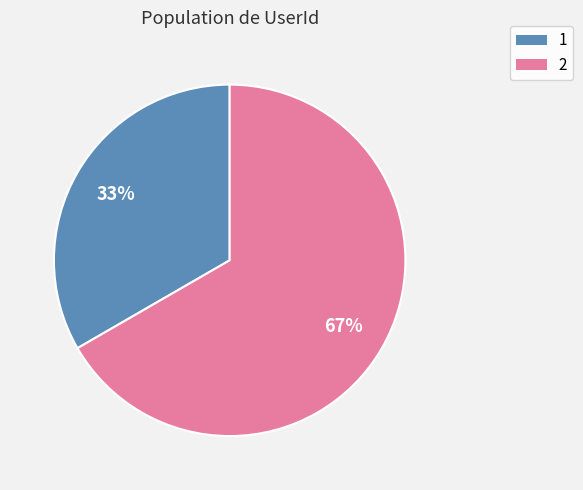

Is it true that 2 is 67% of the pie?

True